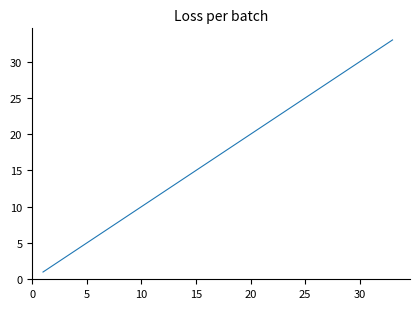

What is the greatest value displayed?

33